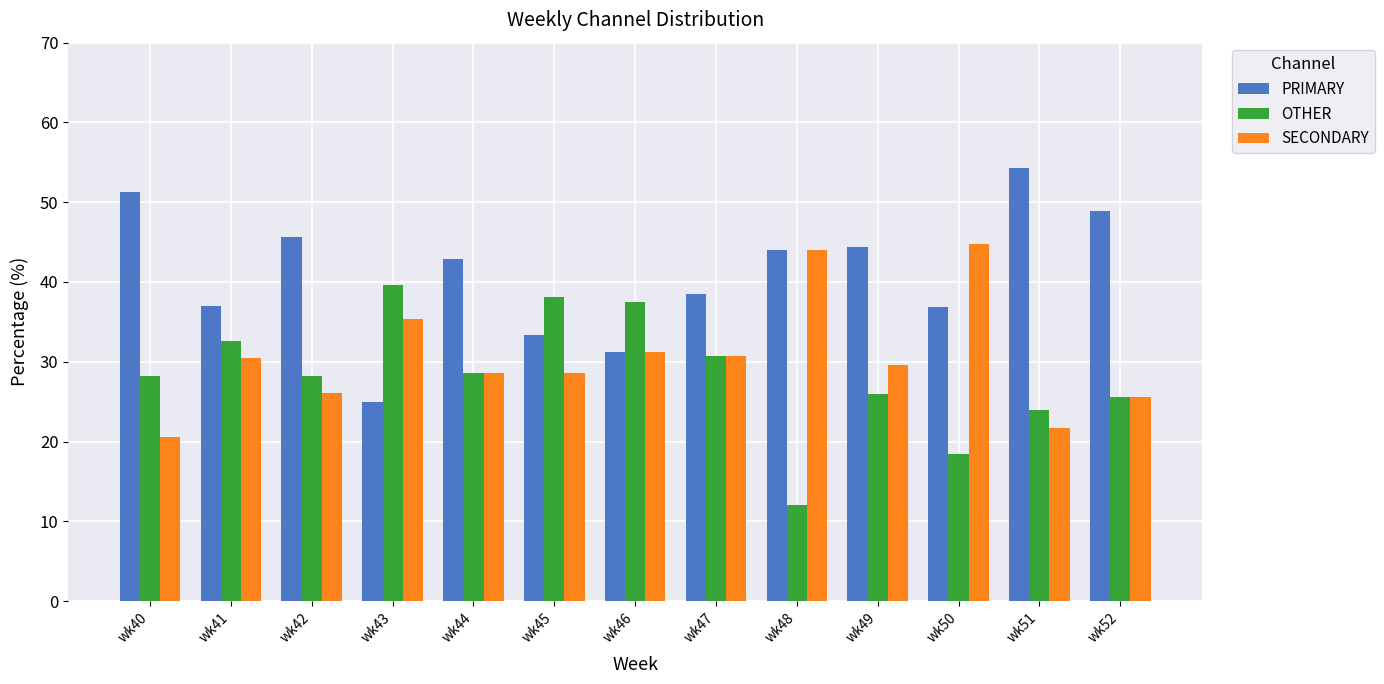

What is the average value of the SECONDARY series?

30.6